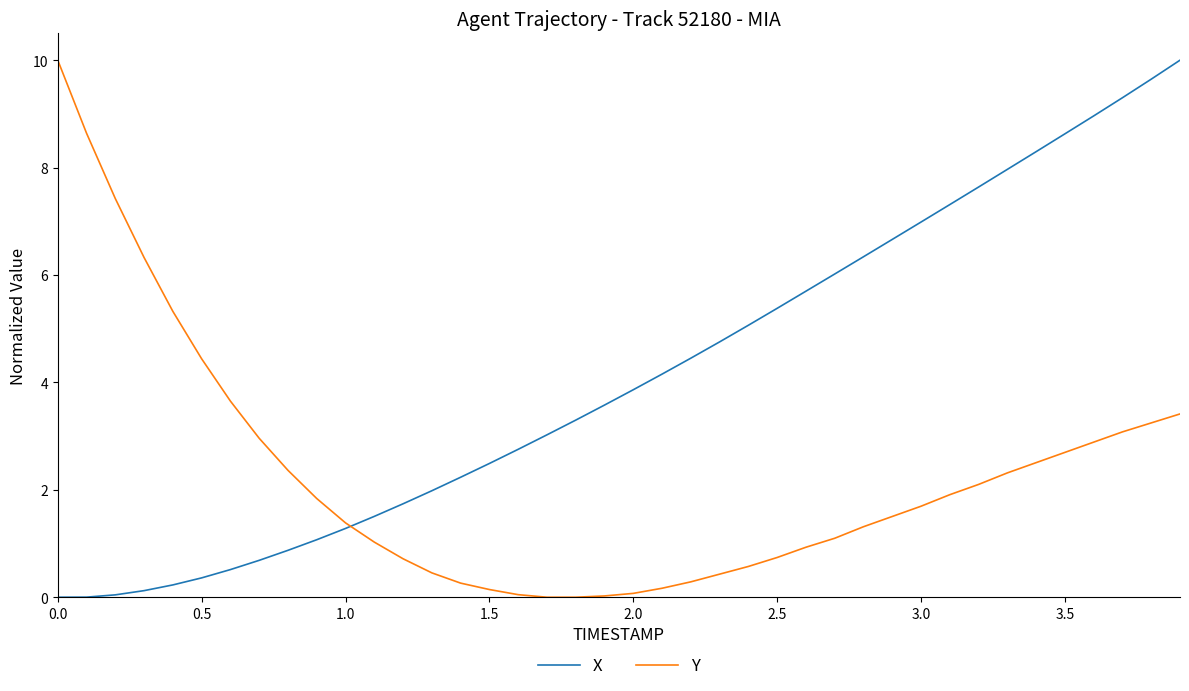

Which series has the largest total across all categories?

X